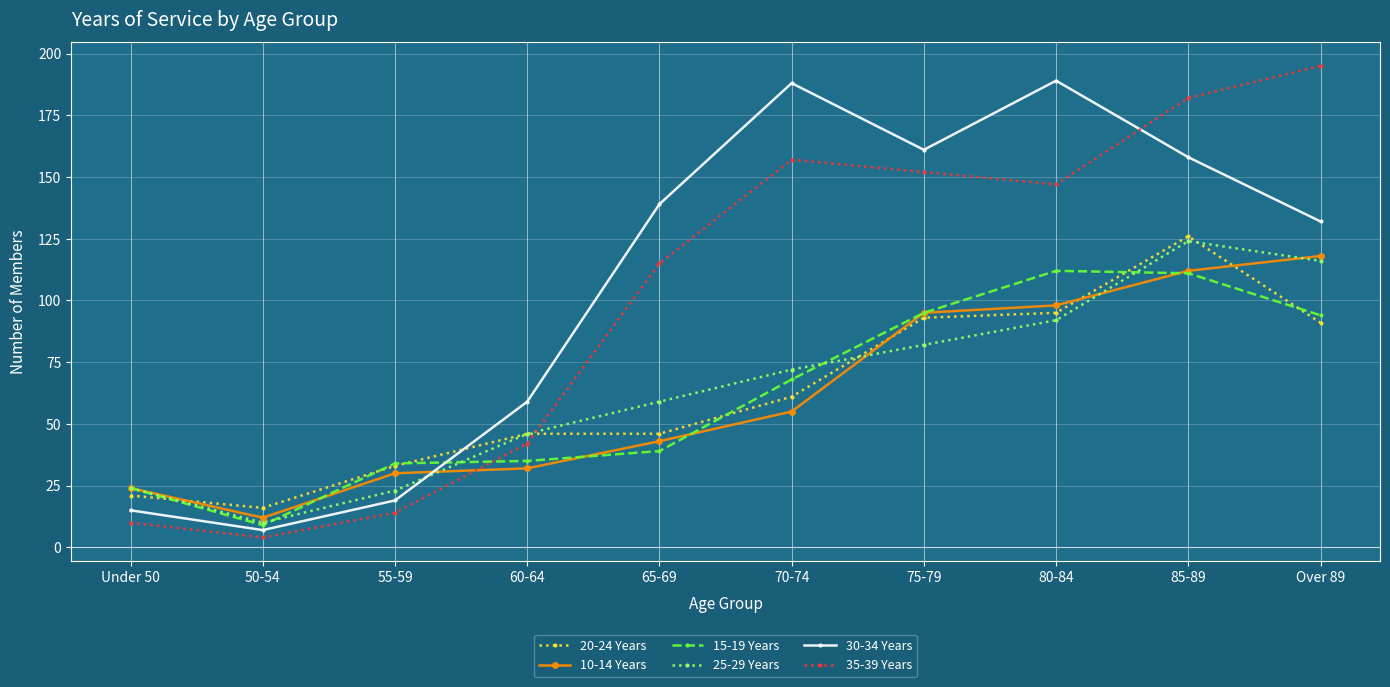

What is the label of the 9th point from the left?

85-89